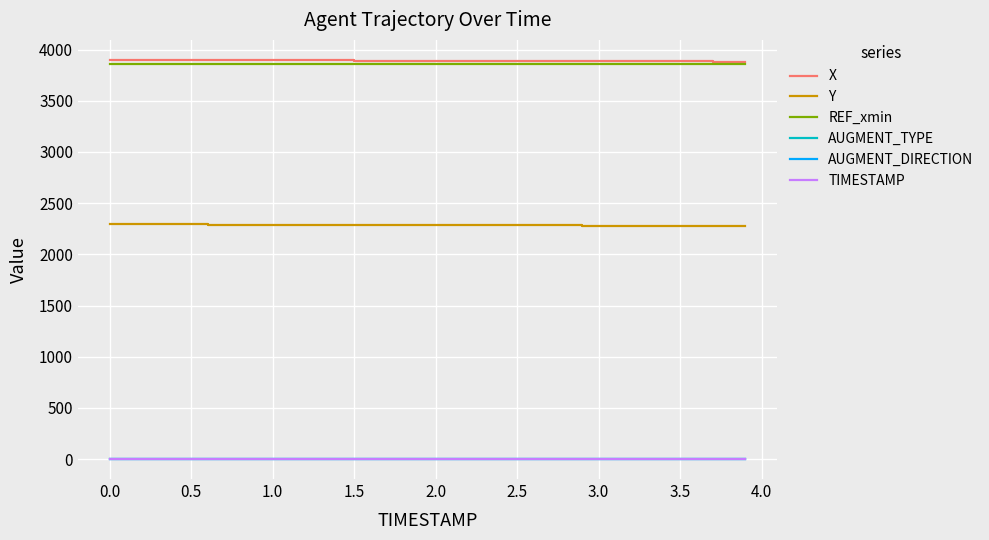

What is the greatest value displayed?

3900.2